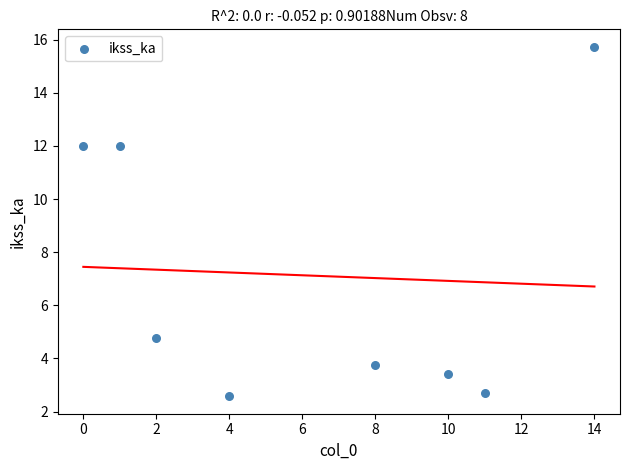

What is the range of Y values (max minus min)?

13.2